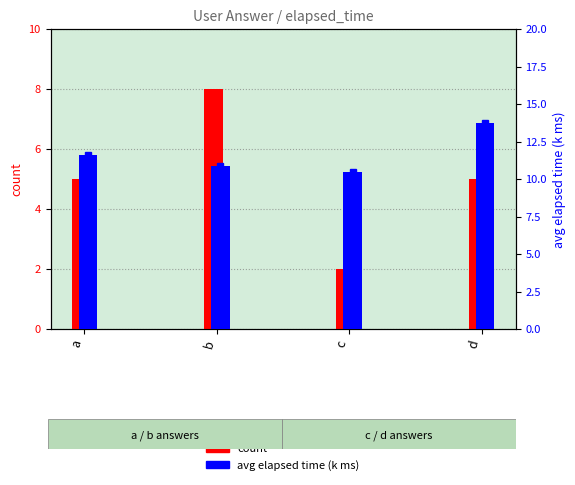

What is the sum of the avg elapsed time (k ms) values at b and a?

22.5